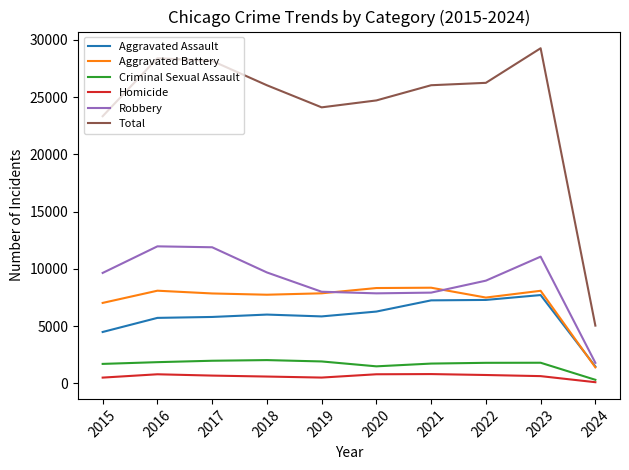

How many distinct data groups are displayed?

6